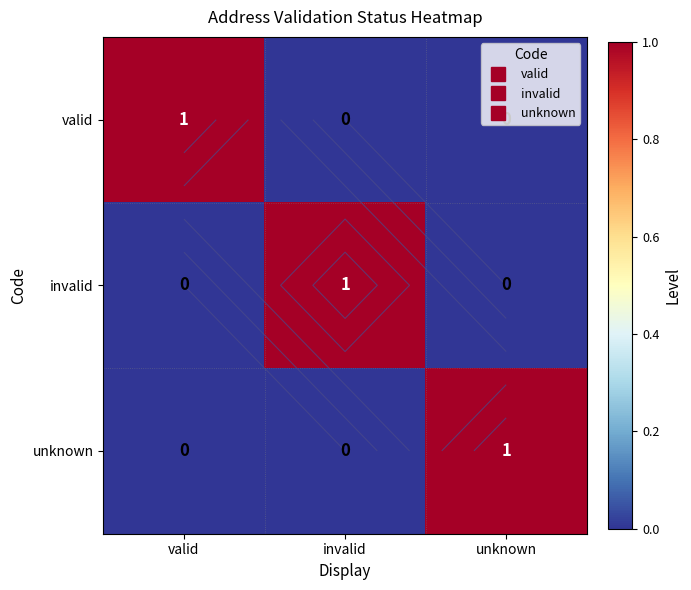

Which has a higher value, valid or unknown?

valid